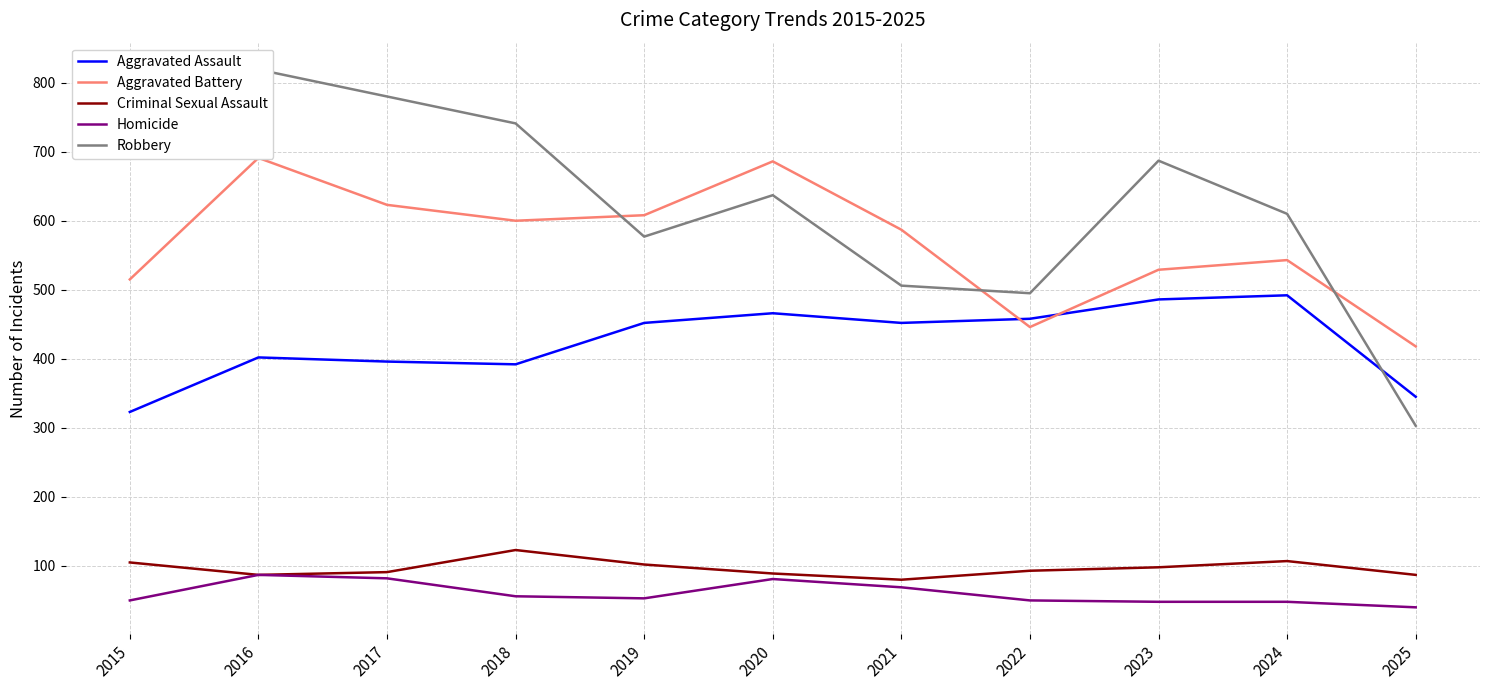

Is this an area chart (filled region under the line)?

No